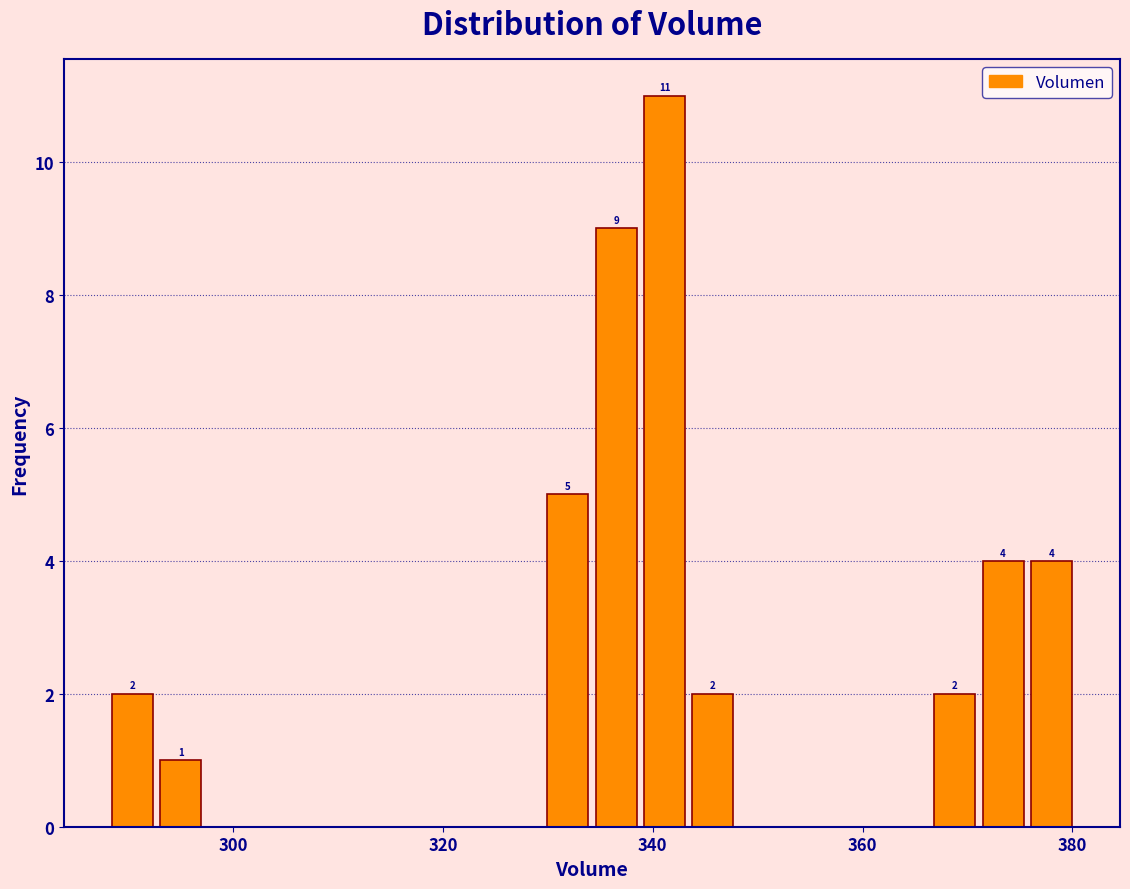

Read against the x-axis, roughly where is the centre of the tallest bar?

342